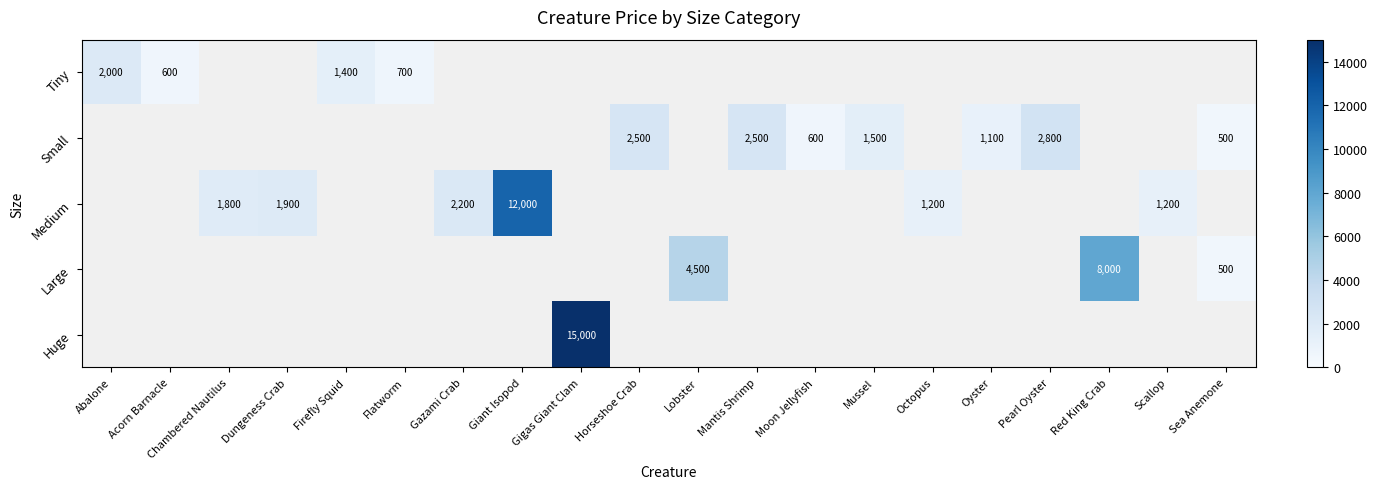

What is the greatest value displayed?

15000.0